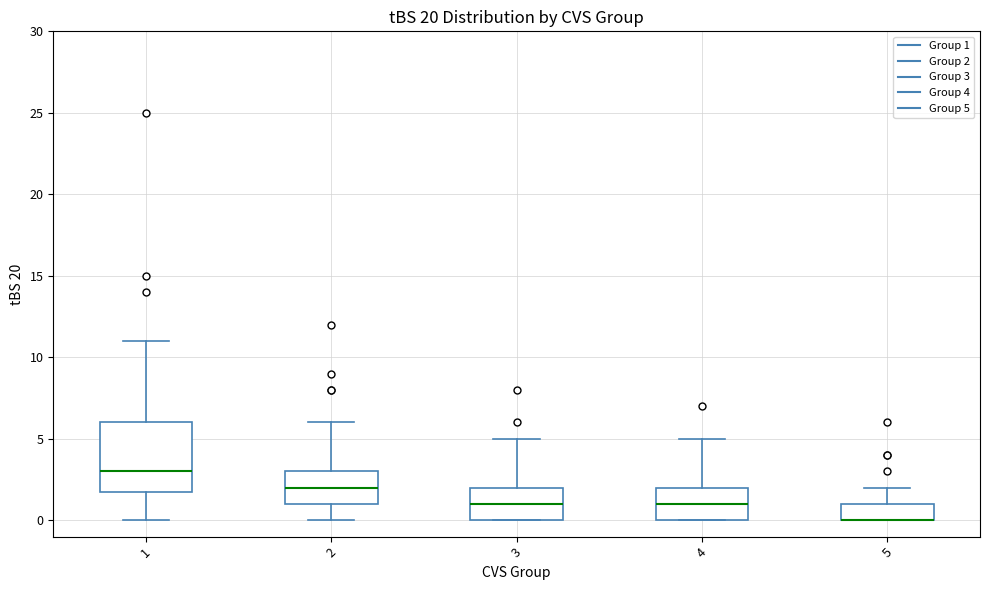

Which box is the tallest, from its lower edge to its upper edge?

1